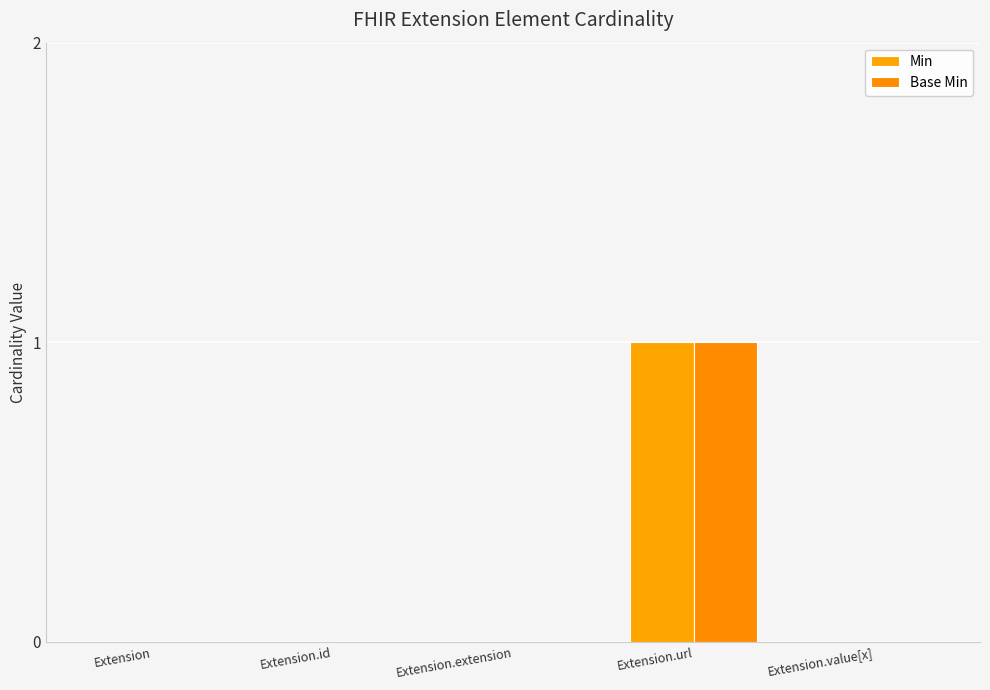

How many groups of bars are there?

5